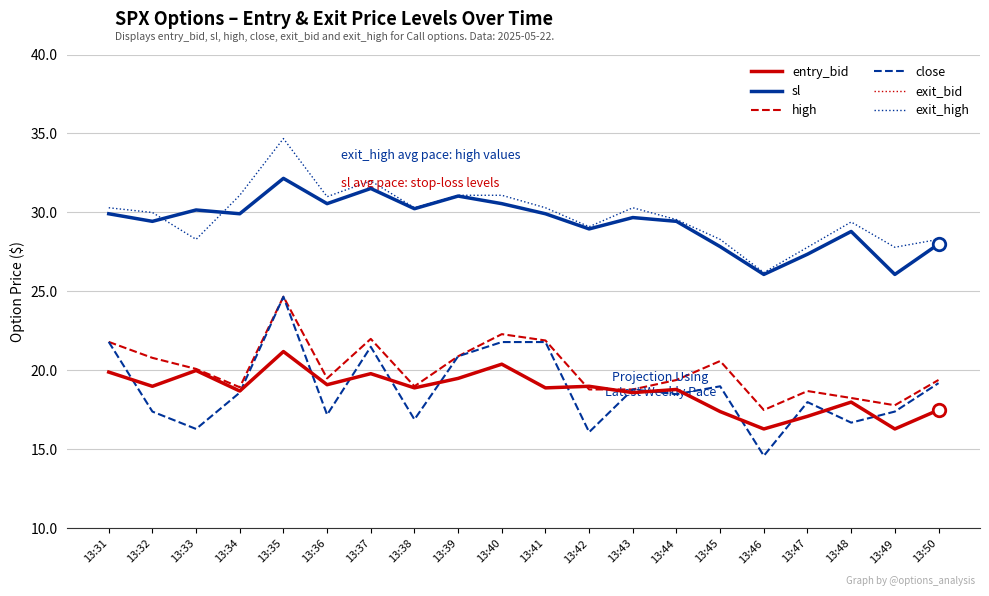

Does the chart have visible grid lines?

Yes